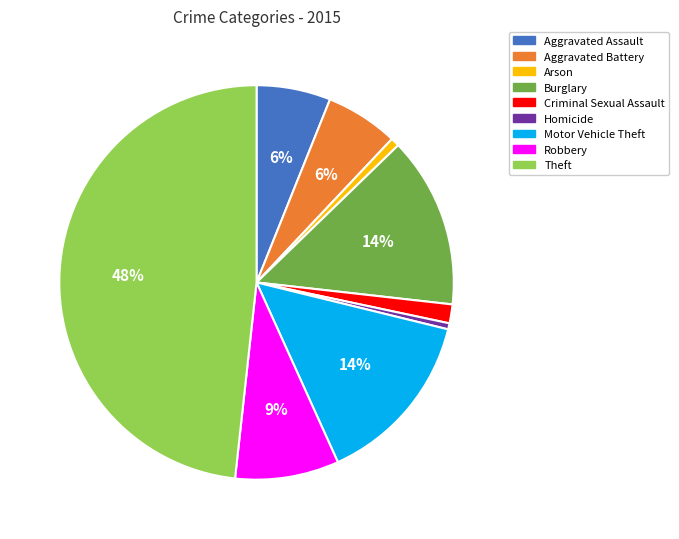

To the nearest percent, what portion does Arson represent?

1%